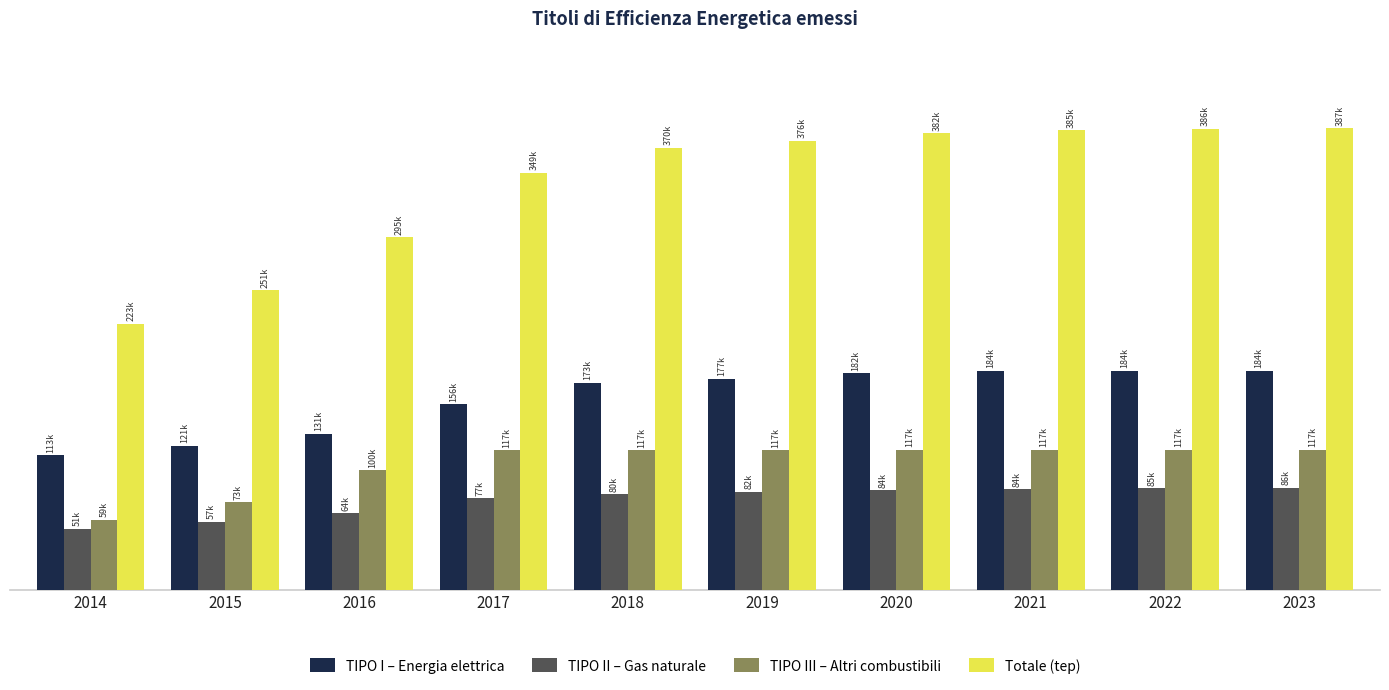

What are all the series names shown in the legend?

TIPO I – Energia elettrica, TIPO II – Gas naturale, TIPO III – Altri combustibili, Totale (tep)